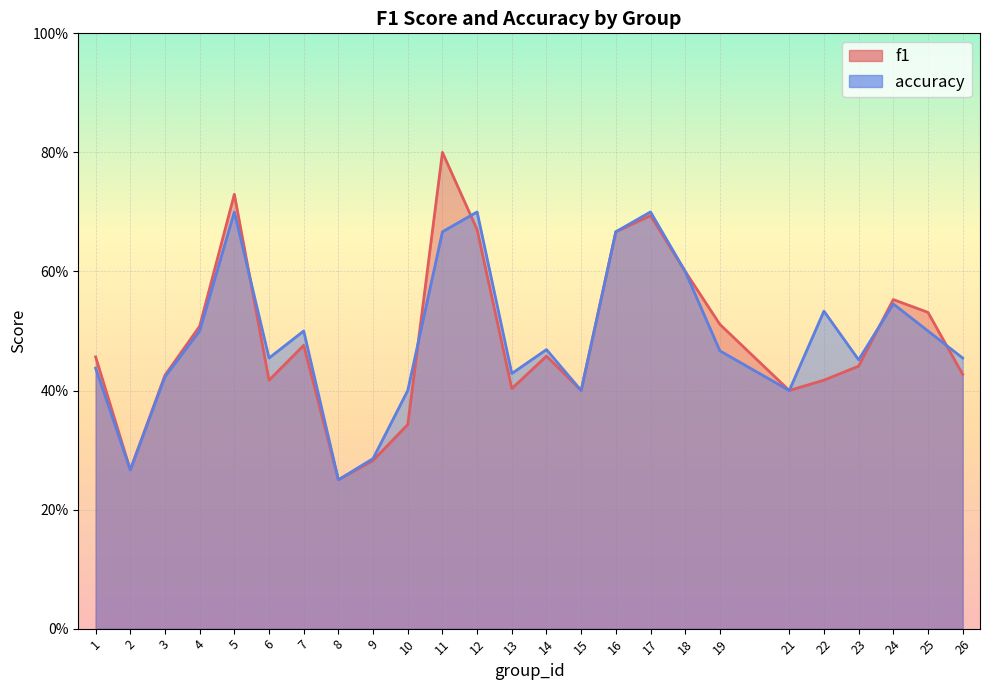

Reading left to right, list all the values displayed in this chart.

f1: 0.5	0.3	0.4	0.5	0.7	0.4	0.5	0.2	0.3	0.3	0.8	0.7	0.4	0.5	0.4	0.7	0.7	0.6	0.5	0.4	0.4	0.4	0.6	0.5	0.4
accuracy: 0.4	0.3	0.4	0.5	0.7	0.5	0.5	0.2	0.3	0.4	0.7	0.7	0.4	0.5	0.4	0.7	0.7	0.6	0.5	0.4	0.5	0.5	0.5	0.5	0.5